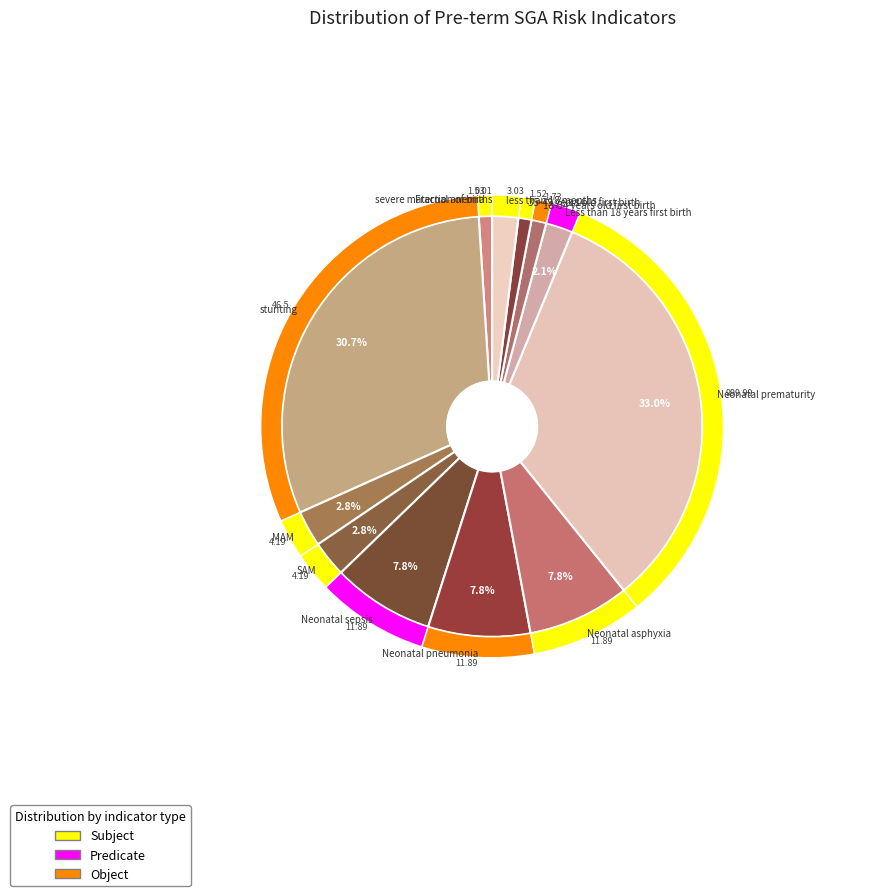

How many segments does this pie chart have?

13